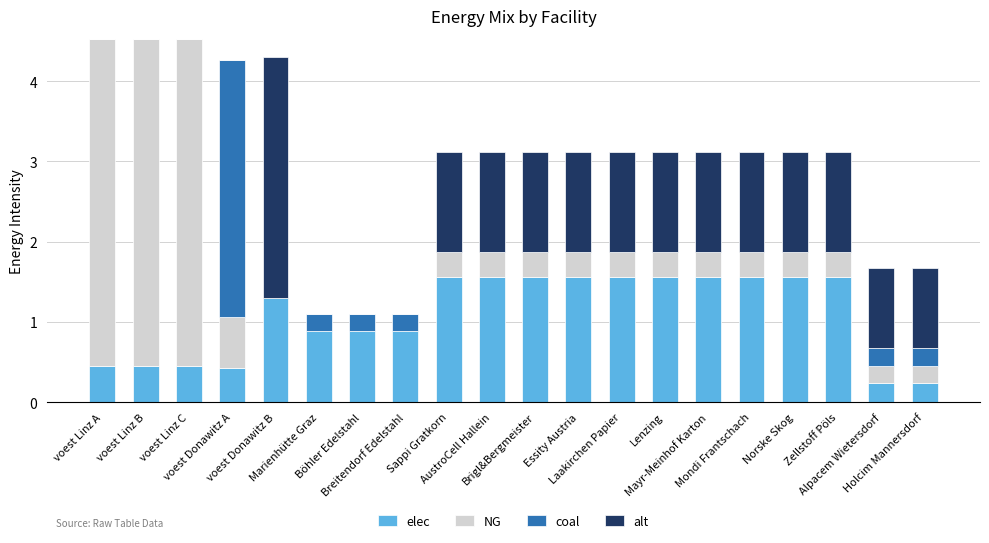

What is the maximum value for elec?

1.6